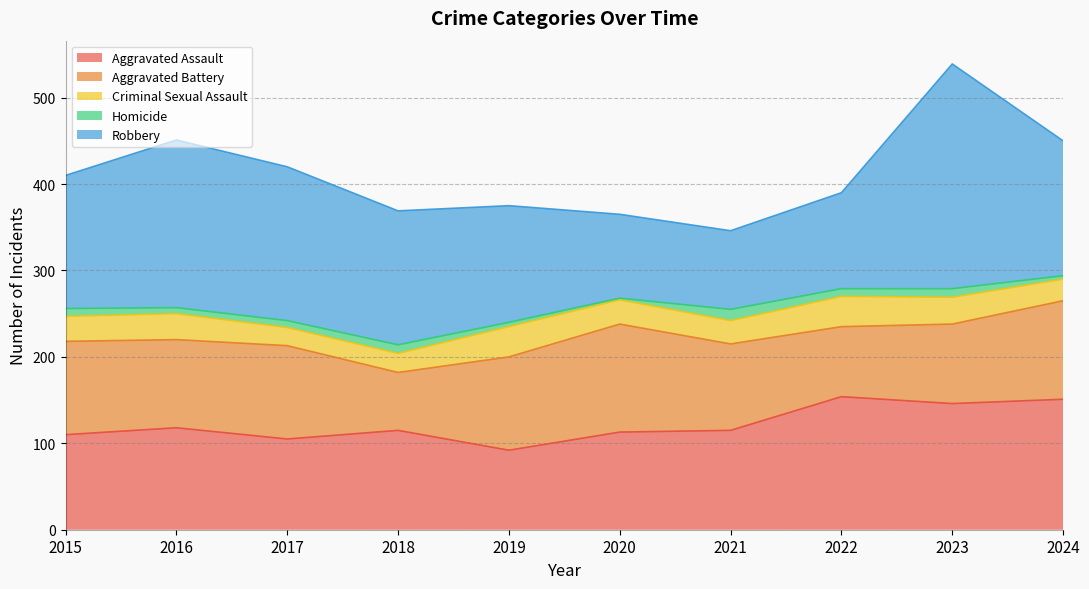

How many interior local valleys does the Aggravated Assault series have?

3